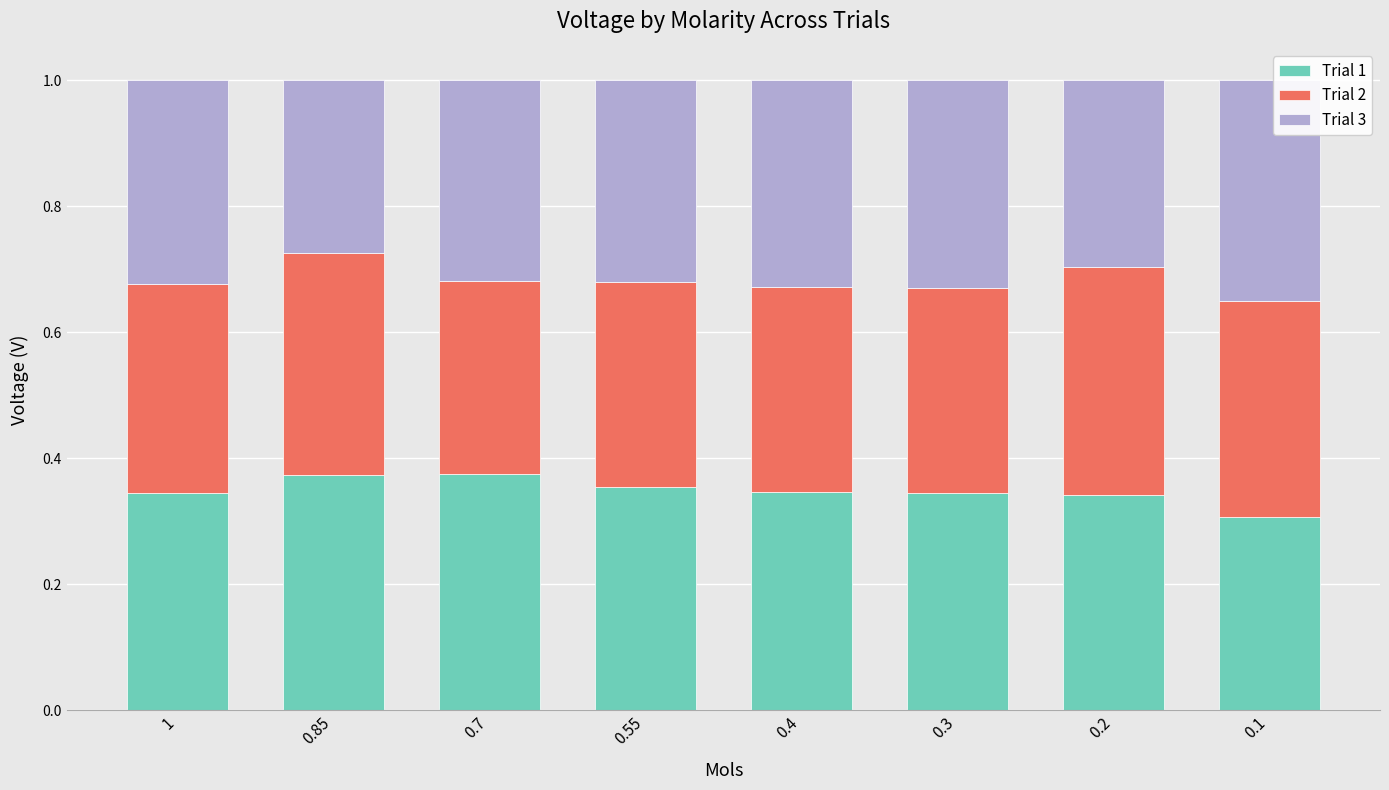

How many Trial 1 values are between 0 and 1?

8